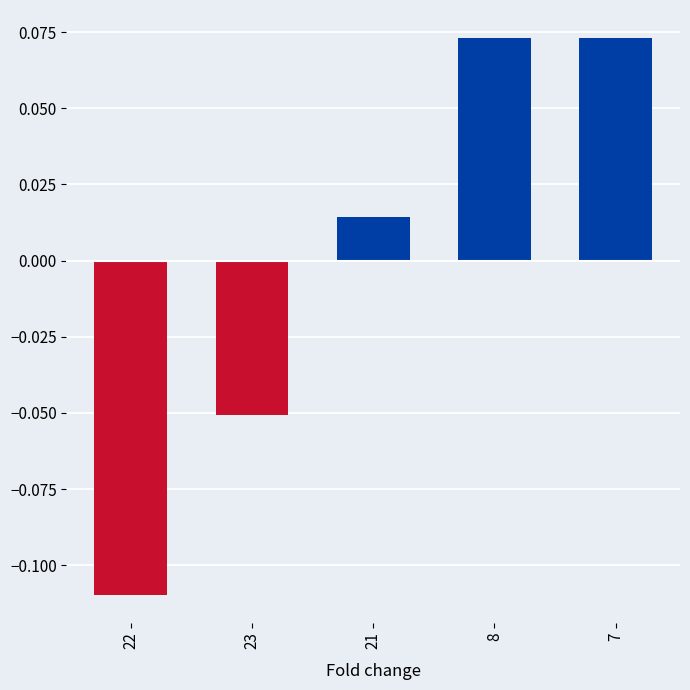

Which category has the lowest value across all series?

22